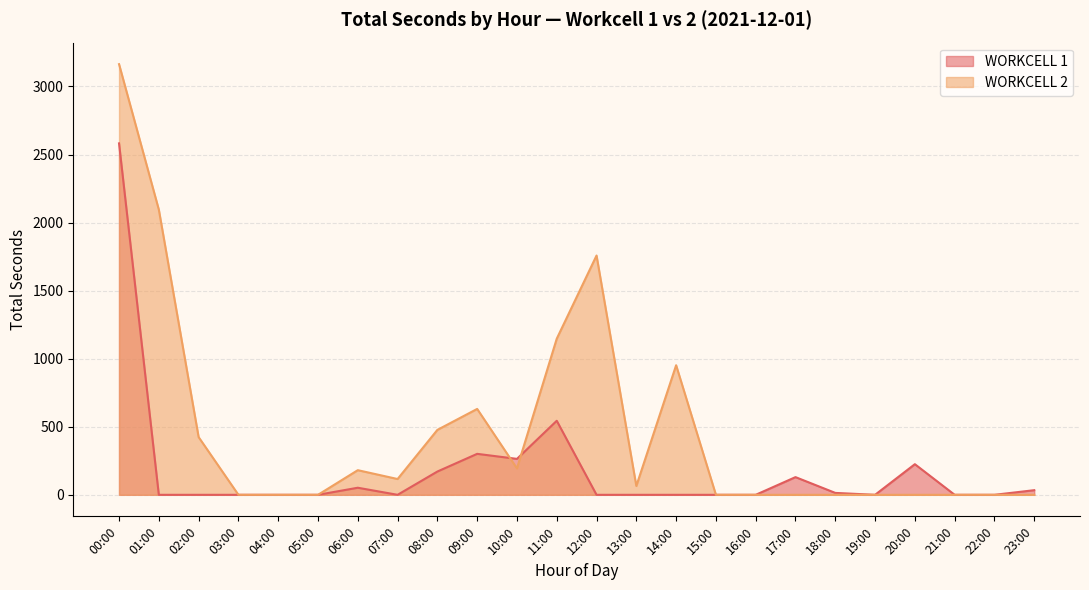

At how many categories does at least one series exceed 2216?

1